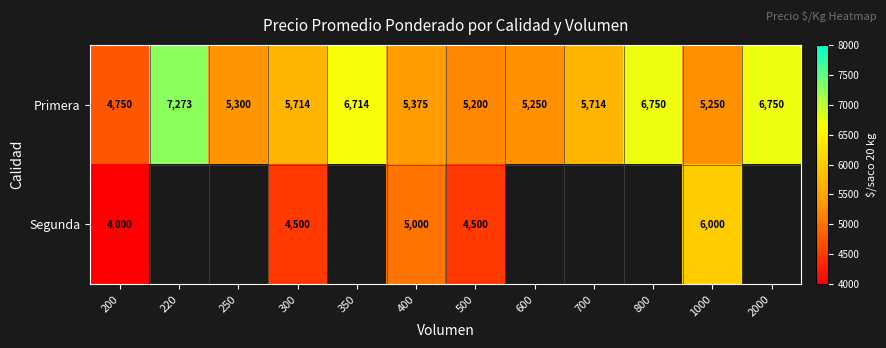

What is the sum of all Primera values?

70040